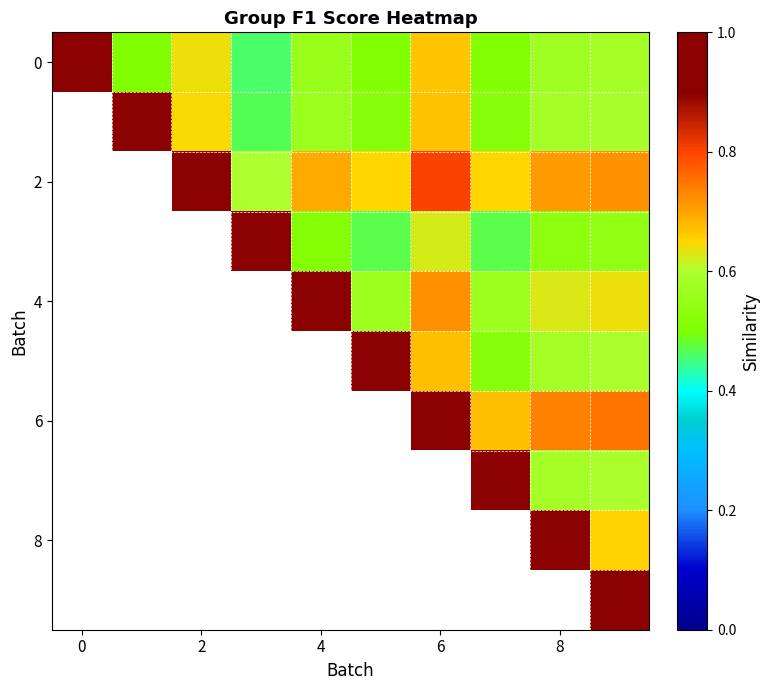

The 0 series shows 0.6 at 8. True or false?

True